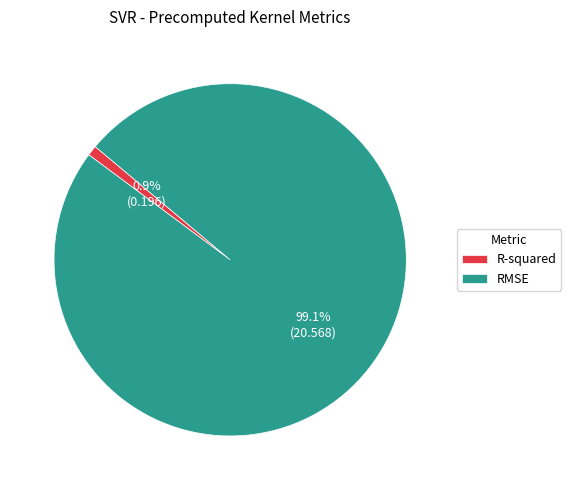

Which has a higher value, R-squared or RMSE?

RMSE